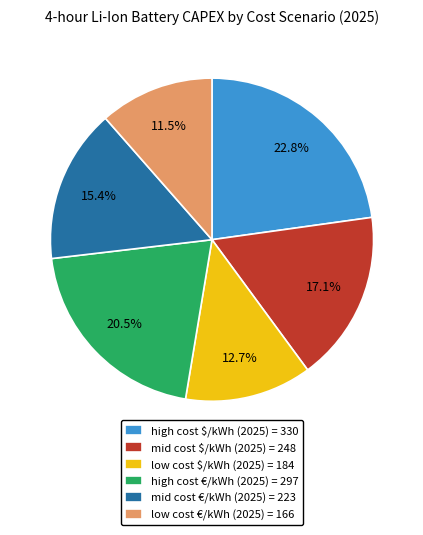

Approximately how many times larger is the value at high cost $/kWh (2025) = 330 compared to low cost €/kWh (2025) = 166?

2.0